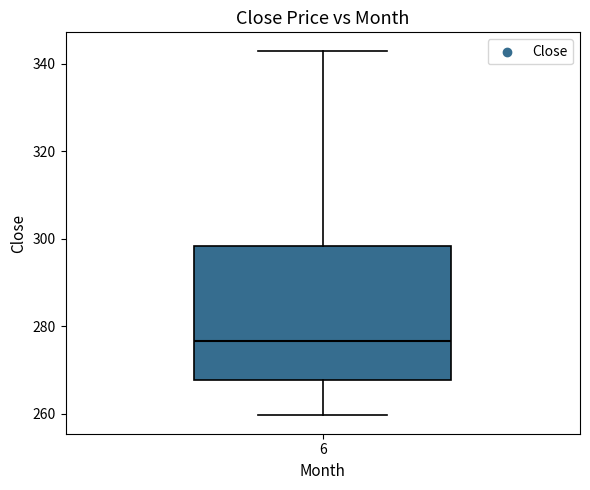

Where does the upper whisker of the box at x = 6 end on the y-axis? The values are not printed on the chart, so give them approximately, as read against the axis.

344